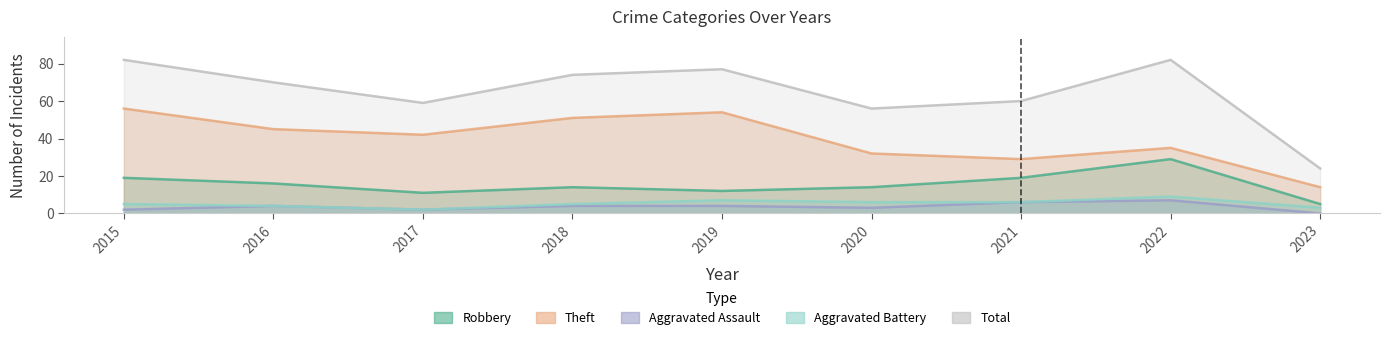

What value does the Aggravated Assault series have at 2018?

4